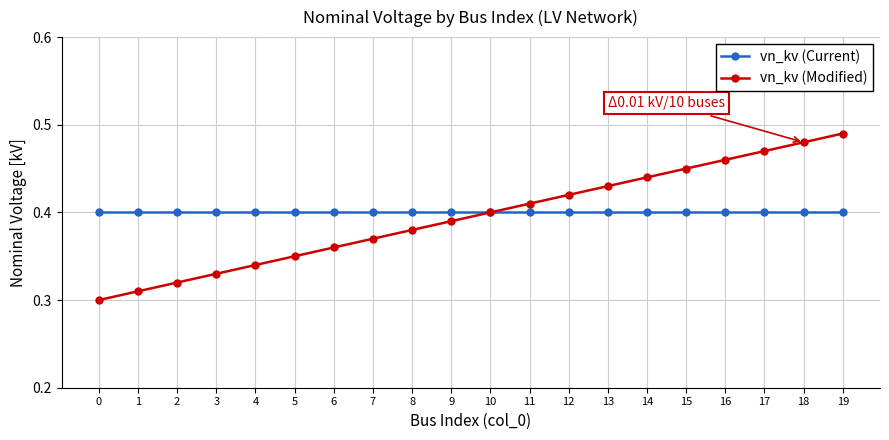

At which category does the chart reach its peak across all series?

19